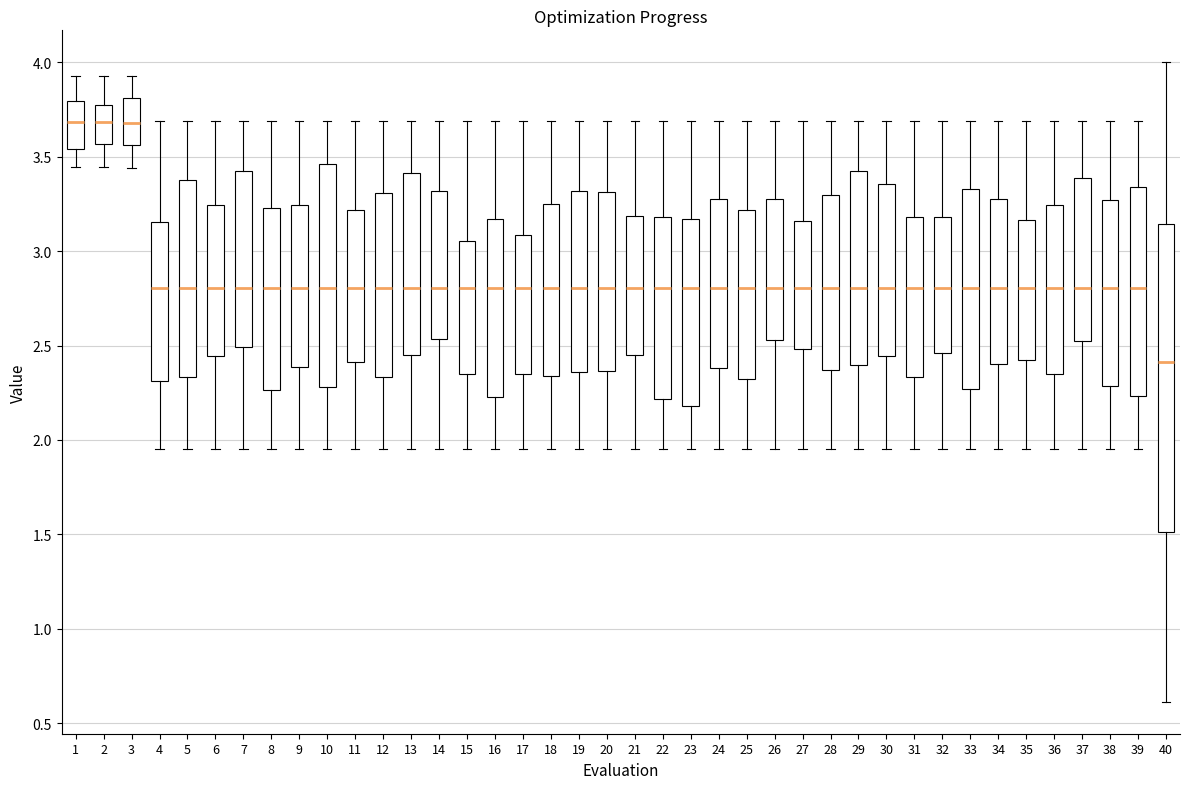

Reading left to right, read every box against the y-axis: the position of its median line, the range the box covers, and the ends of its whiskers. The values are not printed on the chart, so give them approximately, as read against the axis.

1: median 3.70, box 3.55 to 3.80, whiskers 3.45 to 3.95
2: median 3.70, box 3.55 to 3.75, whiskers 3.45 to 3.95
3: median 3.70, box 3.55 to 3.80, whiskers 3.45 to 3.95
4: median 2.80, box 2.30 to 3.15, whiskers 1.95 to 3.70
5: median 2.80, box 2.35 to 3.40, whiskers 1.95 to 3.70
6: median 2.80, box 2.45 to 3.25, whiskers 1.95 to 3.70
7: median 2.80, box 2.50 to 3.40, whiskers 1.95 to 3.70
8: median 2.80, box 2.25 to 3.25, whiskers 1.95 to 3.70
9: median 2.80, box 2.40 to 3.25, whiskers 1.95 to 3.70
10: median 2.80, box 2.30 to 3.45, whiskers 1.95 to 3.70
11: median 2.80, box 2.40 to 3.20, whiskers 1.95 to 3.70
12: median 2.80, box 2.35 to 3.30, whiskers 1.95 to 3.70
13: median 2.80, box 2.45 to 3.40, whiskers 1.95 to 3.70
14: median 2.80, box 2.55 to 3.30, whiskers 1.95 to 3.70
15: median 2.80, box 2.35 to 3.05, whiskers 1.95 to 3.70
16: median 2.80, box 2.25 to 3.15, whiskers 1.95 to 3.70
17: median 2.80, box 2.35 to 3.10, whiskers 1.95 to 3.70
18: median 2.80, box 2.35 to 3.25, whiskers 1.95 to 3.70
19: median 2.80, box 2.35 to 3.30, whiskers 1.95 to 3.70
20: median 2.80, box 2.35 to 3.30, whiskers 1.95 to 3.70
21: median 2.80, box 2.45 to 3.20, whiskers 1.95 to 3.70
22: median 2.80, box 2.20 to 3.20, whiskers 1.95 to 3.70
23: median 2.80, box 2.20 to 3.15, whiskers 1.95 to 3.70
24: median 2.80, box 2.40 to 3.30, whiskers 1.95 to 3.70
25: median 2.80, box 2.30 to 3.20, whiskers 1.95 to 3.70
26: median 2.80, box 2.55 to 3.30, whiskers 1.95 to 3.70
27: median 2.80, box 2.50 to 3.15, whiskers 1.95 to 3.70
28: median 2.80, box 2.35 to 3.30, whiskers 1.95 to 3.70
29: median 2.80, box 2.40 to 3.45, whiskers 1.95 to 3.70
30: median 2.80, box 2.45 to 3.35, whiskers 1.95 to 3.70
31: median 2.80, box 2.35 to 3.20, whiskers 1.95 to 3.70
32: median 2.80, box 2.45 to 3.20, whiskers 1.95 to 3.70
33: median 2.80, box 2.25 to 3.35, whiskers 1.95 to 3.70
34: median 2.80, box 2.40 to 3.25, whiskers 1.95 to 3.70
35: median 2.80, box 2.40 to 3.15, whiskers 1.95 to 3.70
36: median 2.80, box 2.35 to 3.25, whiskers 1.95 to 3.70
37: median 2.80, box 2.55 to 3.40, whiskers 1.95 to 3.70
38: median 2.80, box 2.30 to 3.25, whiskers 1.95 to 3.70
39: median 2.80, box 2.25 to 3.35, whiskers 1.95 to 3.70
40: median 2.40, box 1.50 to 3.15, whiskers 0.60 to 4.00